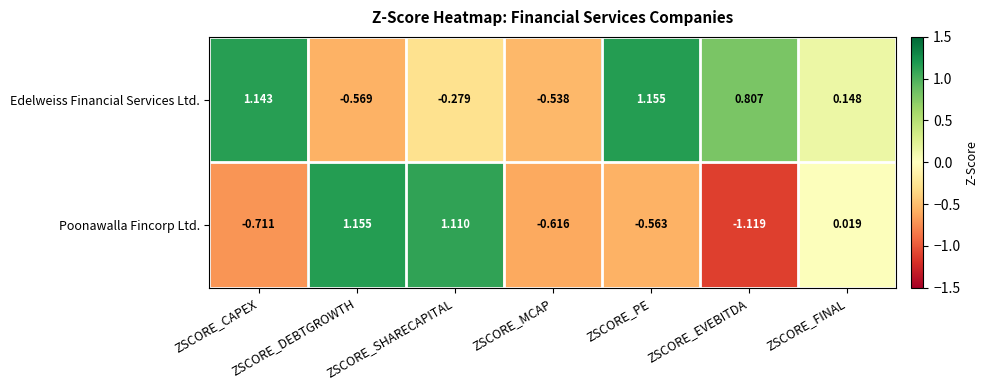

Between ZSCORE_PE and ZSCORE_EVEBITDA, which series saw the biggest shift?

Poonawalla Fincorp Ltd.